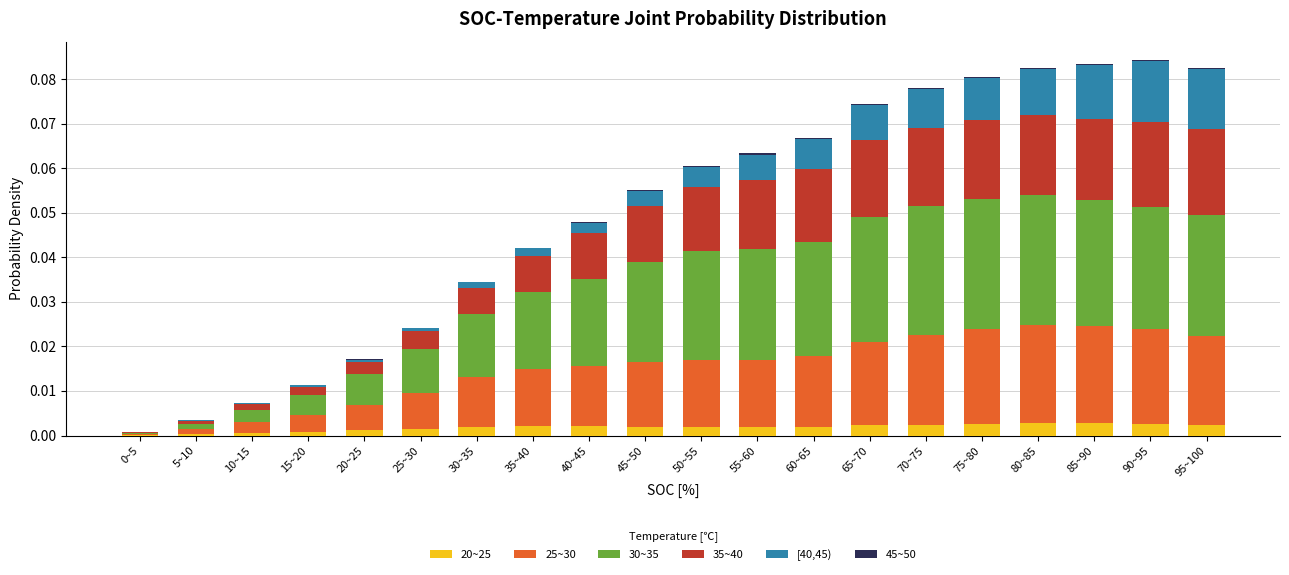

What is the label of the 16th bar from the right?

20~25